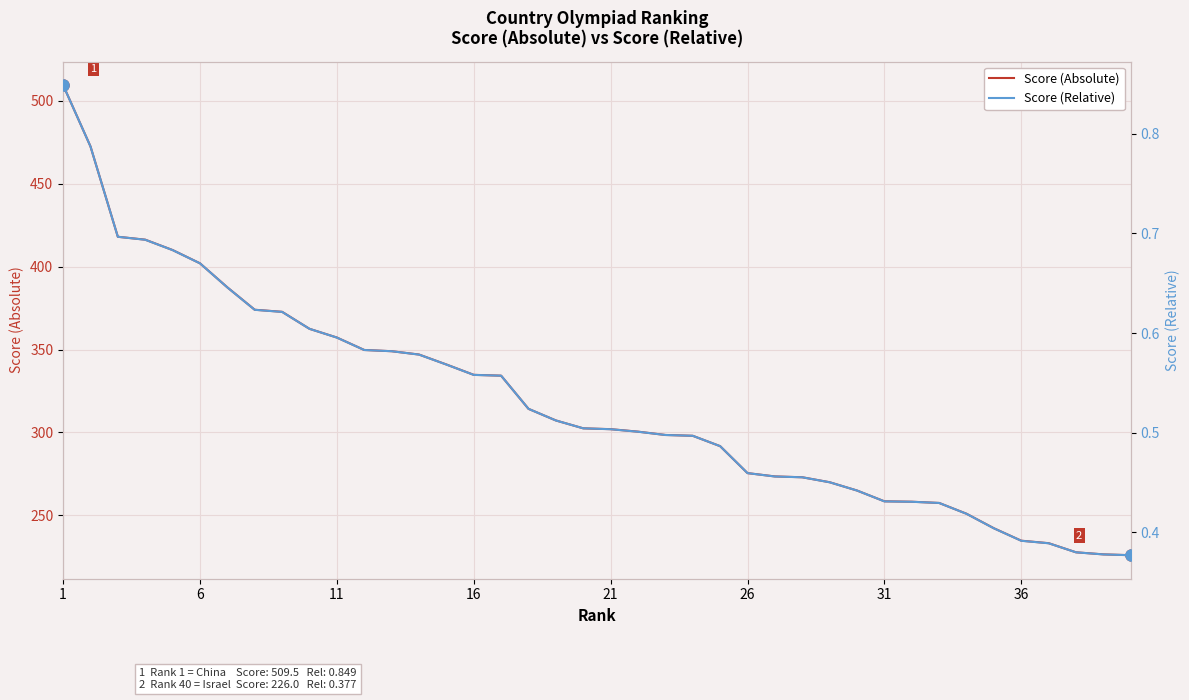

What is the highest value of the Score (Absolute) series?

509.5